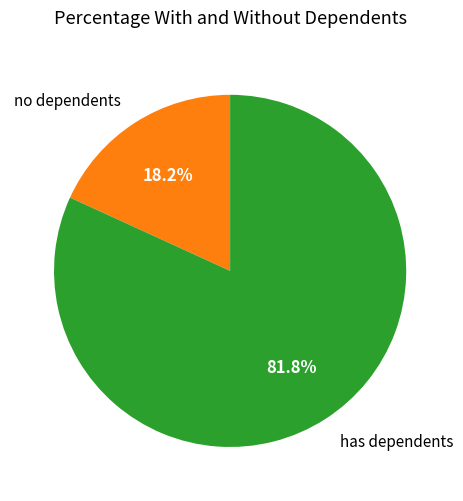

Which has a higher value, no dependents or has dependents?

has dependents